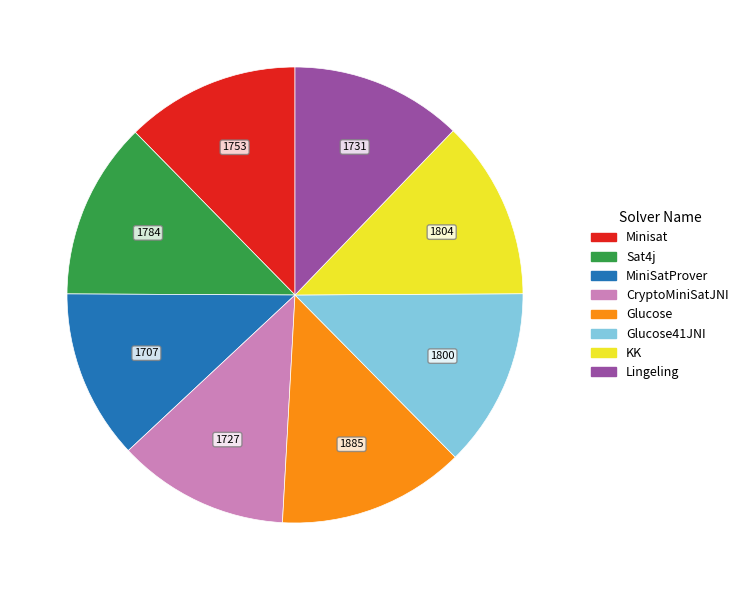

The Sat4j slice represents 13% of the pie. True or false?

True